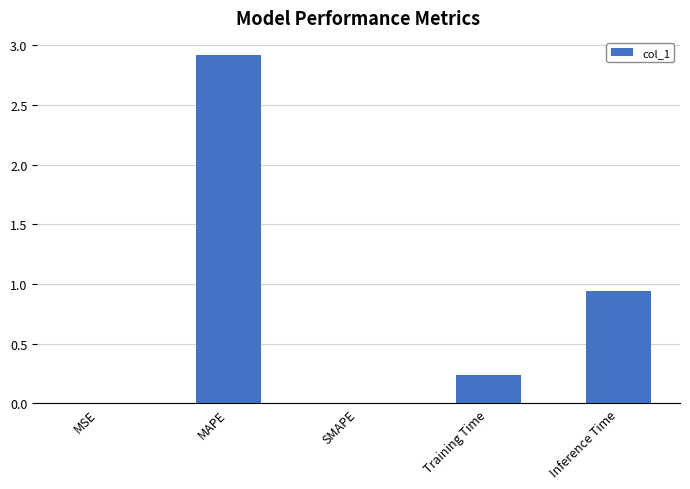

Which category has the highest value across all series?

MAPE